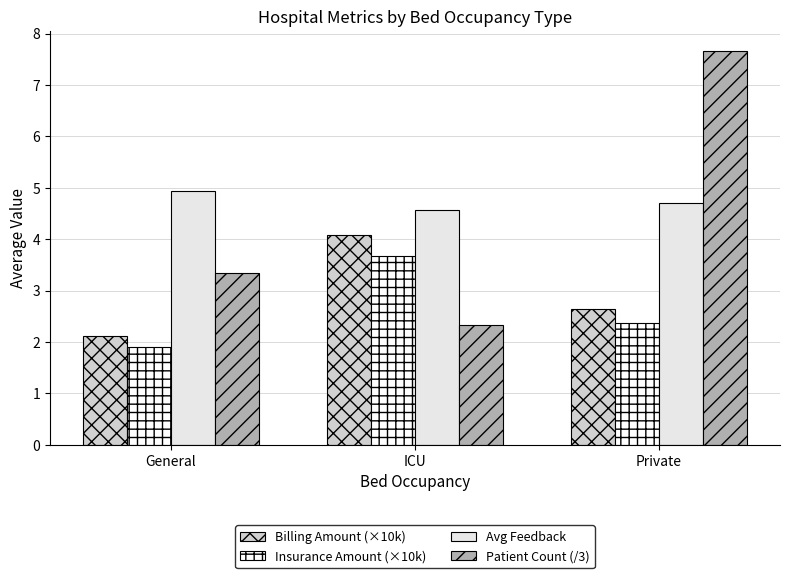

What are all the series names shown in the legend?

Billing Amount (×10k), Insurance Amount (×10k), Avg Feedback, Patient Count (/3)